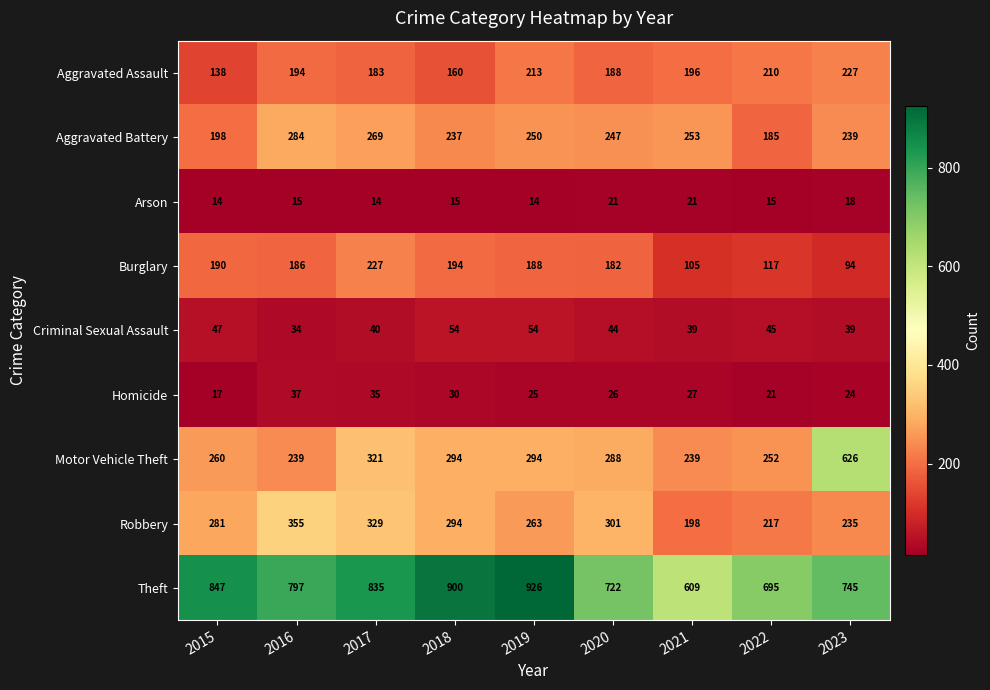

The Criminal Sexual Assault series shows 20 at 2017. True or false?

False